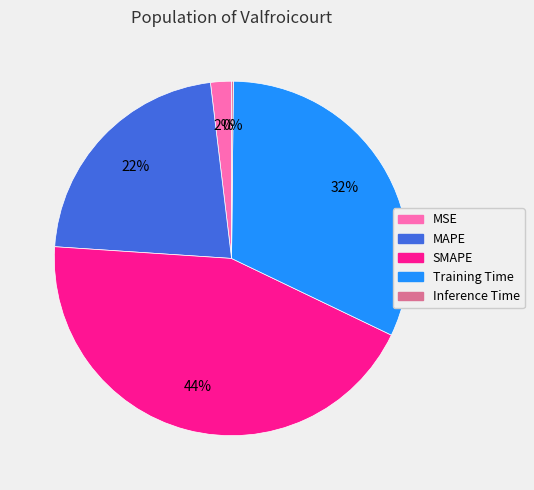

To the nearest percent, what is the average slice percentage?

20%